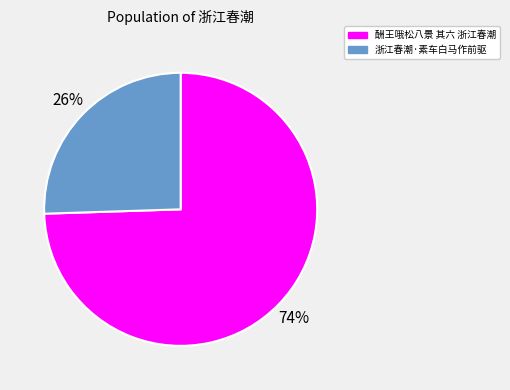

How many segments does this pie chart have?

2